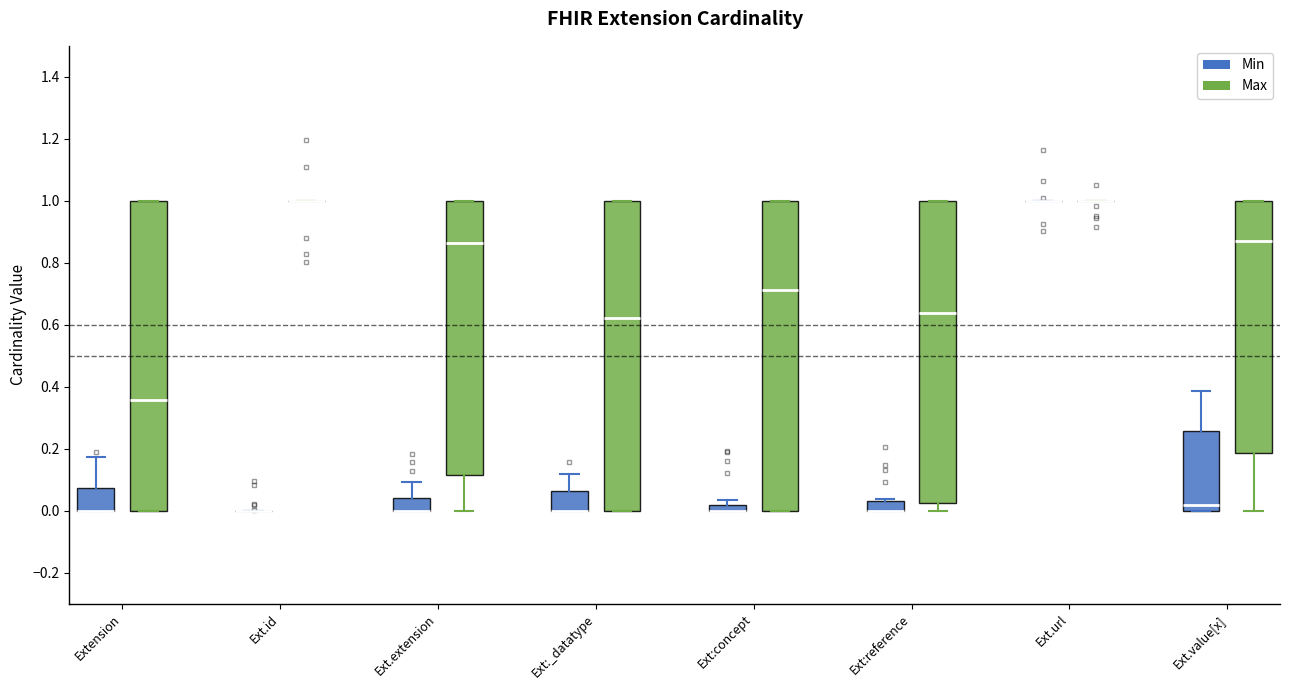

Where does the median line of the box for Ext:_datatype (Max) sit on the y-axis? The values are not printed on the chart, so give them approximately, as read against the axis.

0.62